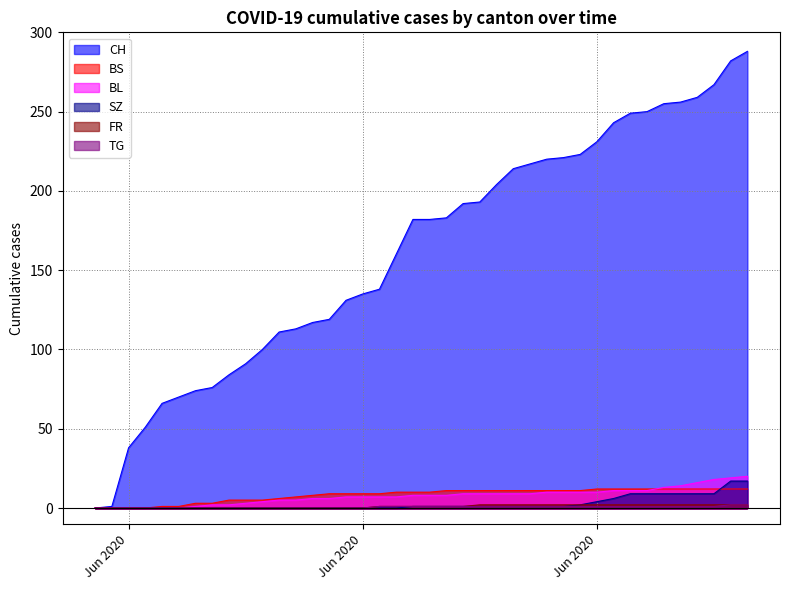

At which category does the chart reach its minimum across all series?

Jun 2020